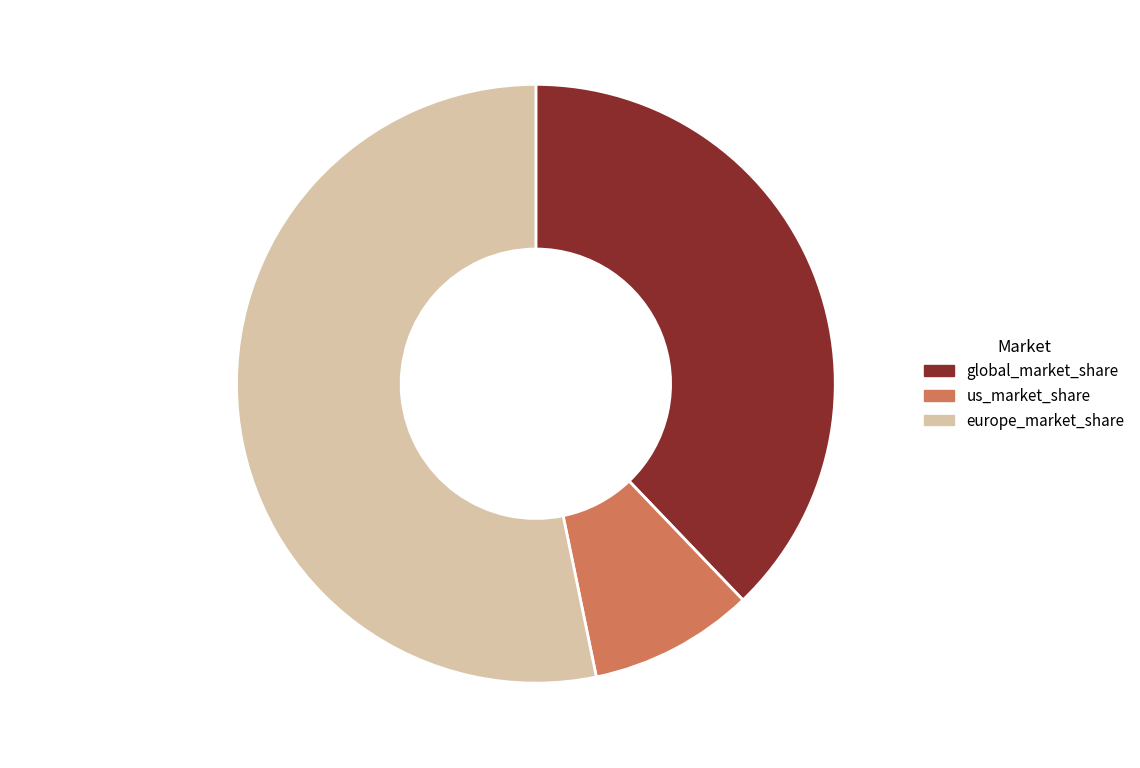

Rank the categories by value from highest to lowest.

europe_market_share, global_market_share, us_market_share